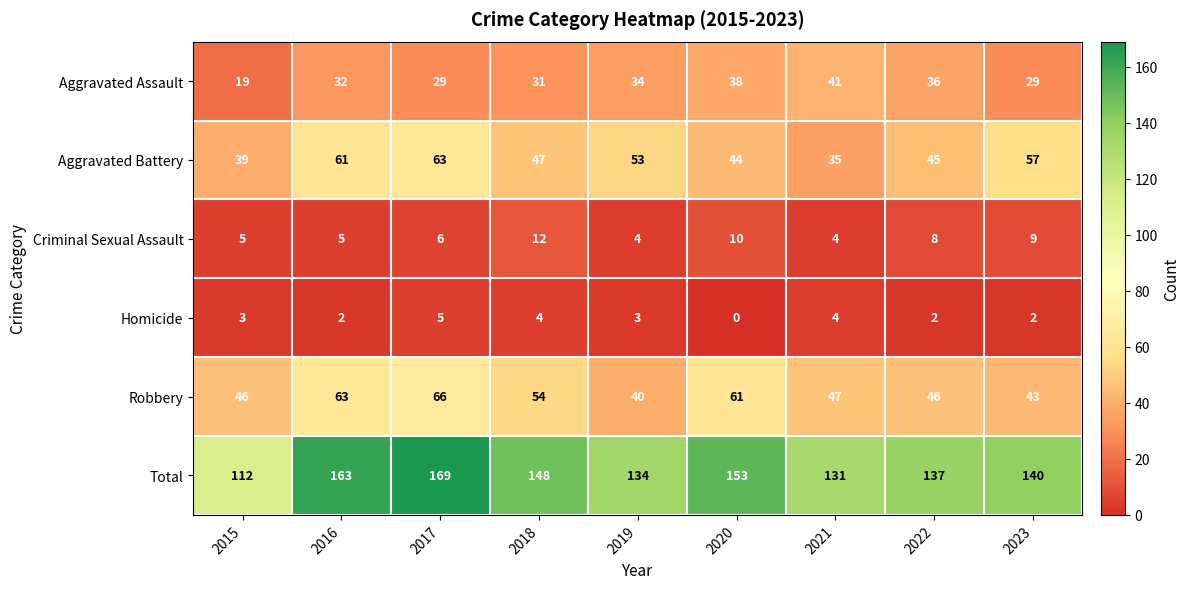

What is the difference between the second highest and second lowest values in the Robbery series?

20